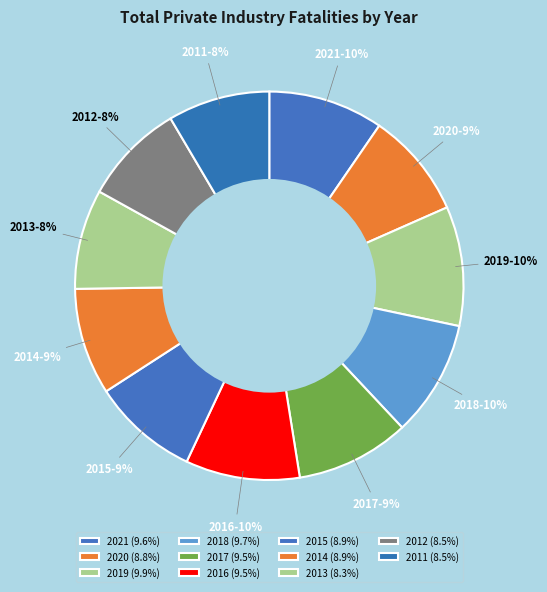

Is there any slice that represents more than half of the pie?

No